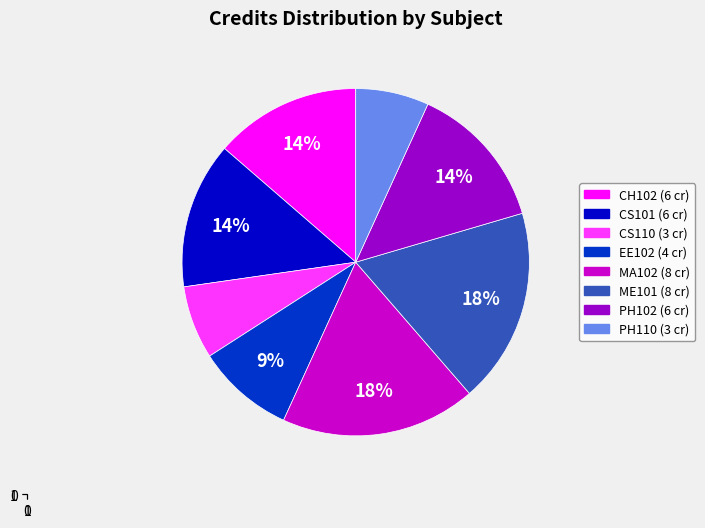

To the nearest percent, what is the difference between the EE102 and CH102 slice percentages?

5%